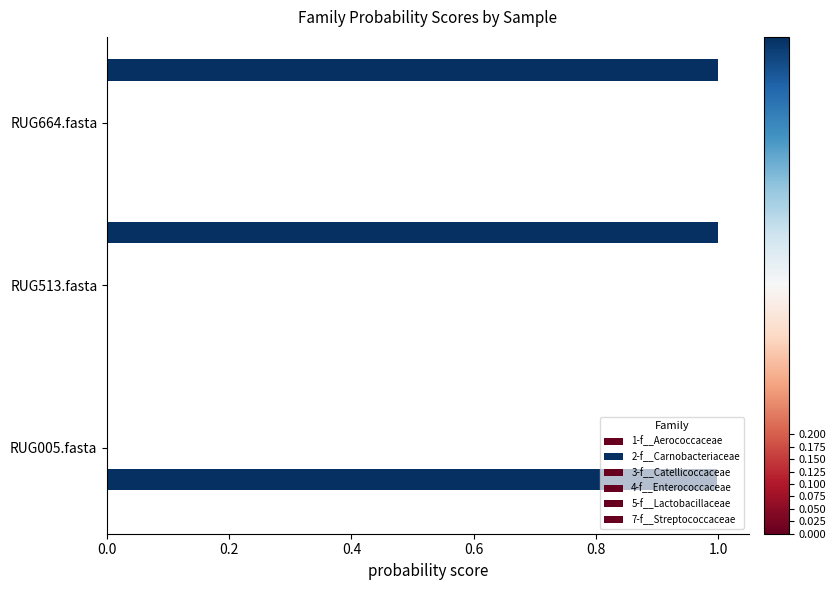

How many categories are shown in the chart?

3